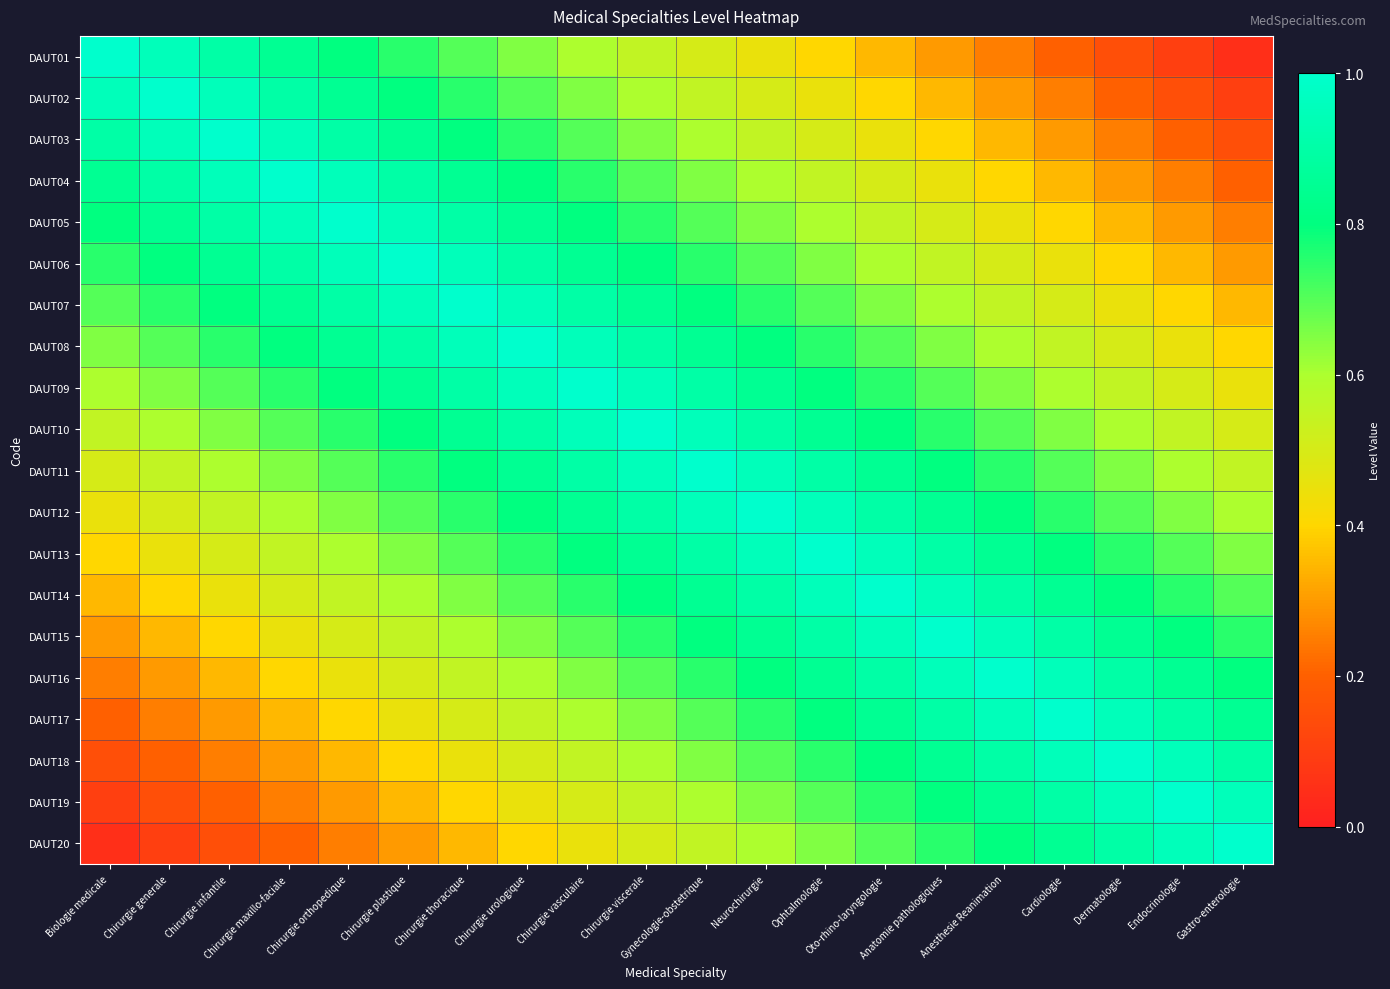

Which series has the largest total across all categories?

DAUT10